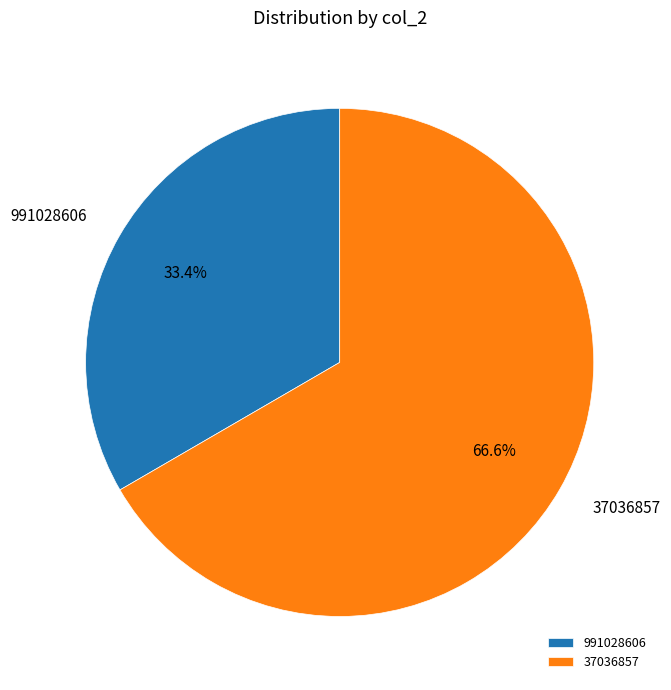

True or false: 991028606 accounts for 33% of the total.

True